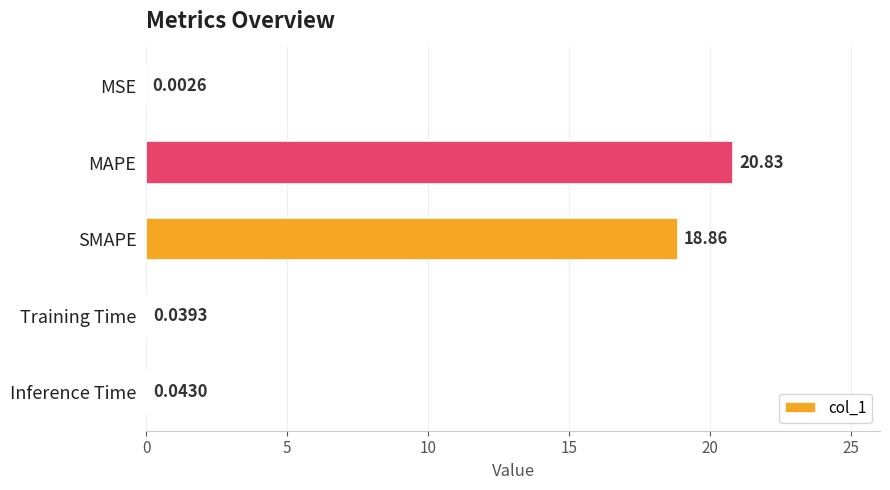

What is the change in value from MSE to MAPE?

+20.8